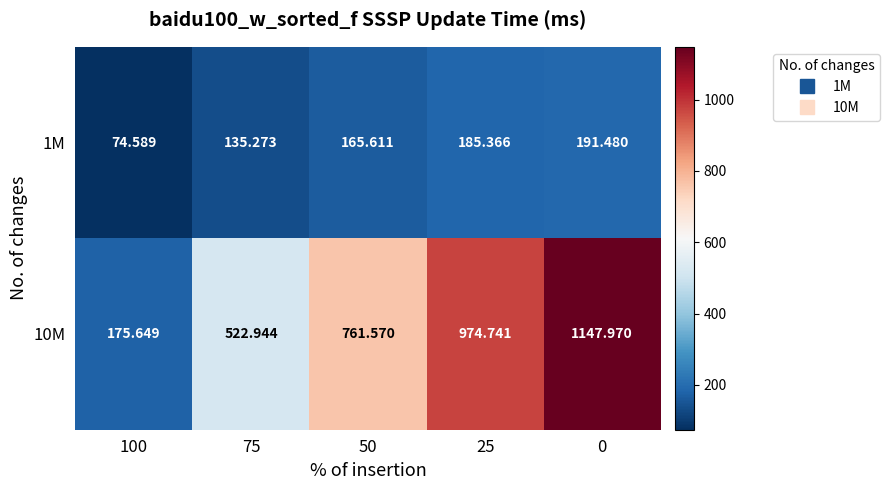

Is the value of 1M at 100 greater than the value of 10M at 100?

No